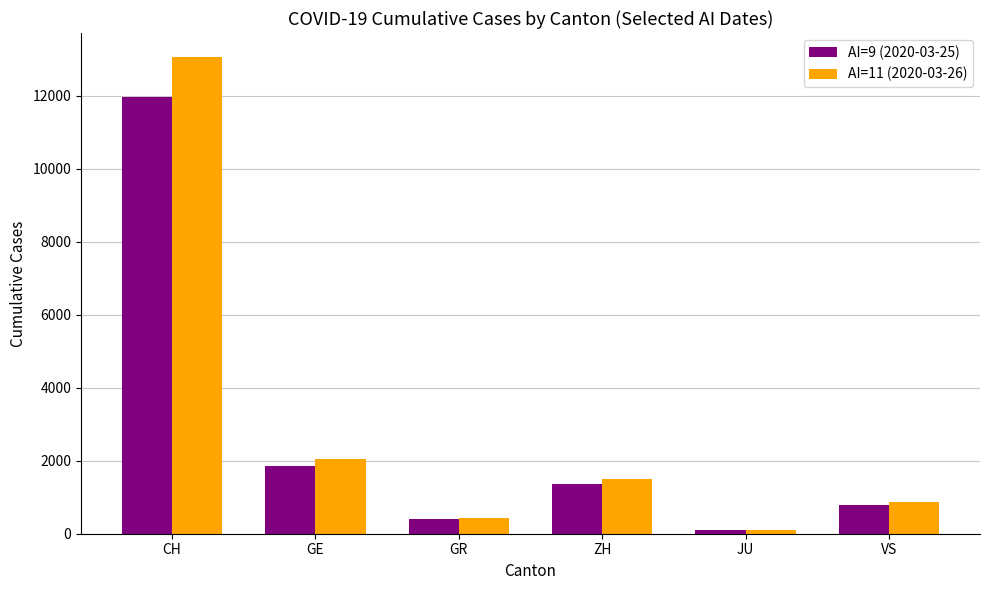

Does the chart contain stacked bars?

No